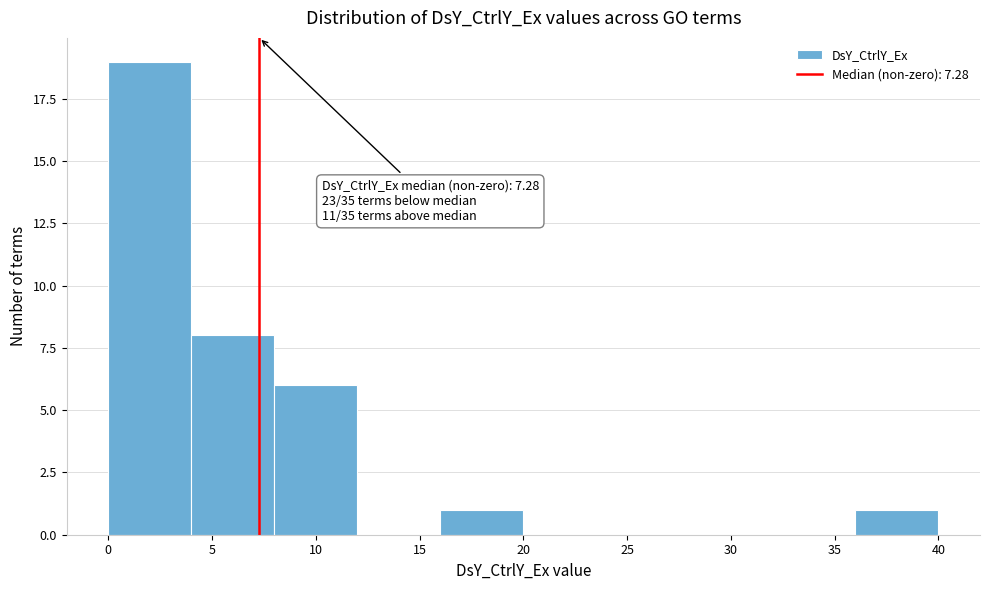

Over which range of the x-axis is the bar tallest?

0 to 4